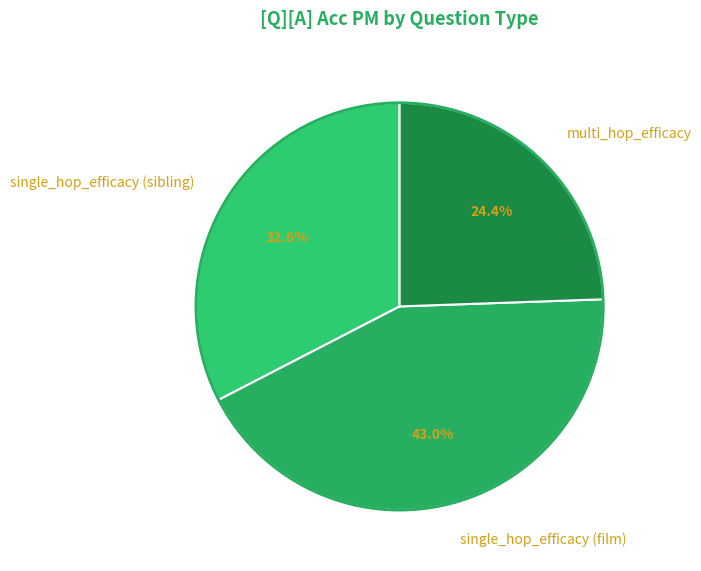

To the nearest percent, what percentage of the pie is single_hop_efficacy (sibling)?

33%